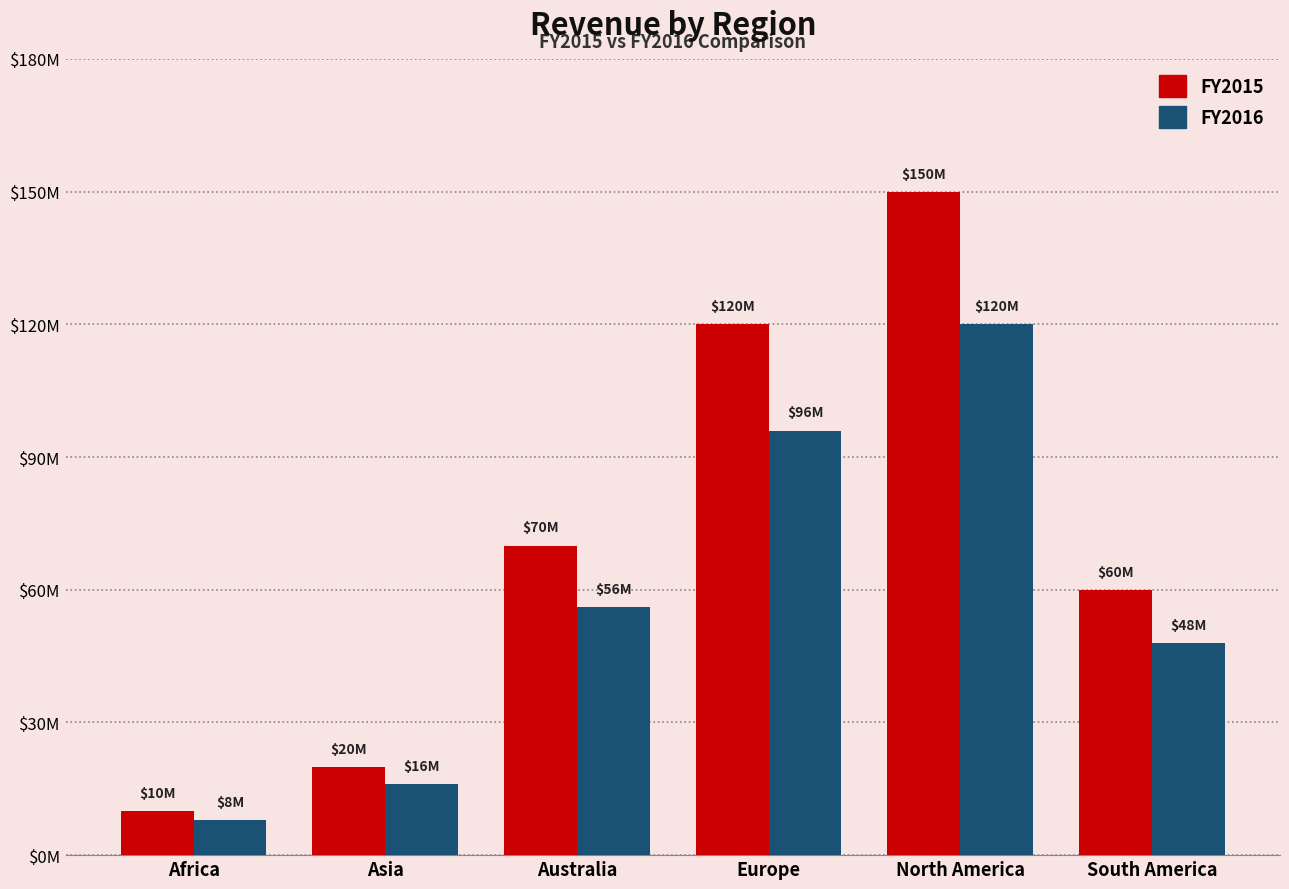

Are the bars horizontal?

No